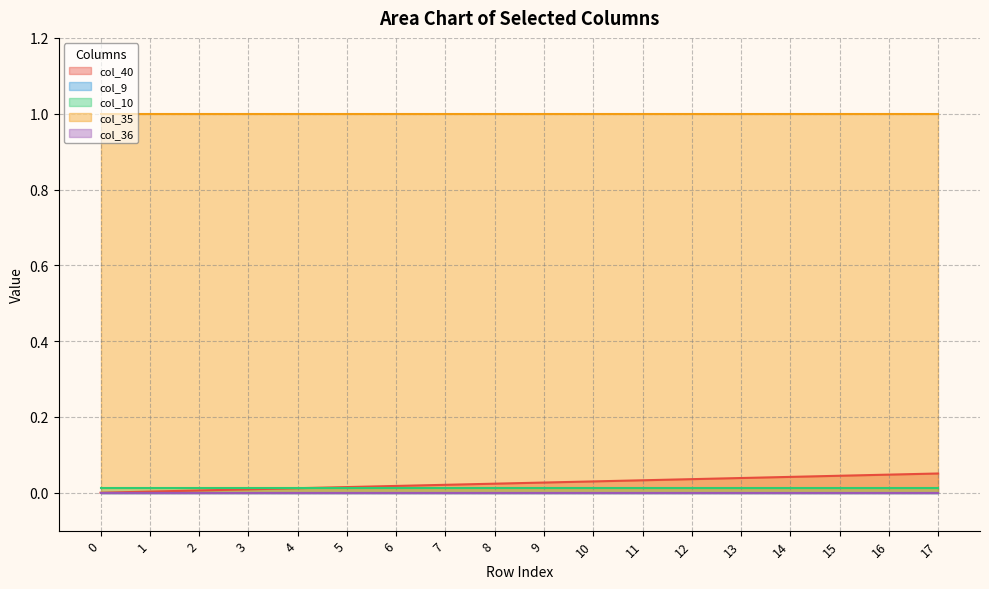

How many lines are shown in the chart?

5